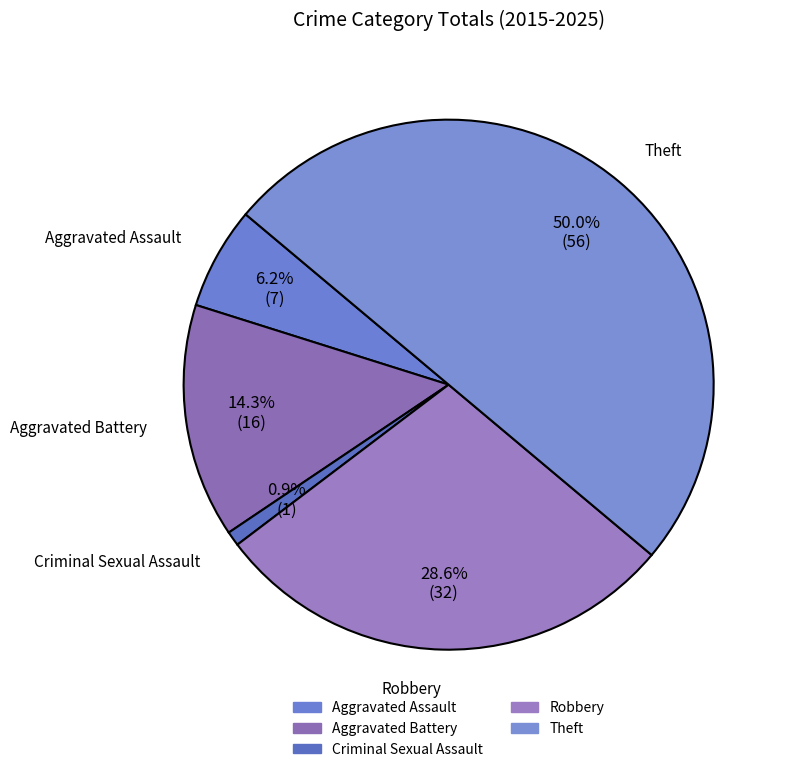

The Aggravated Battery slice represents 27% of the pie. True or false?

False